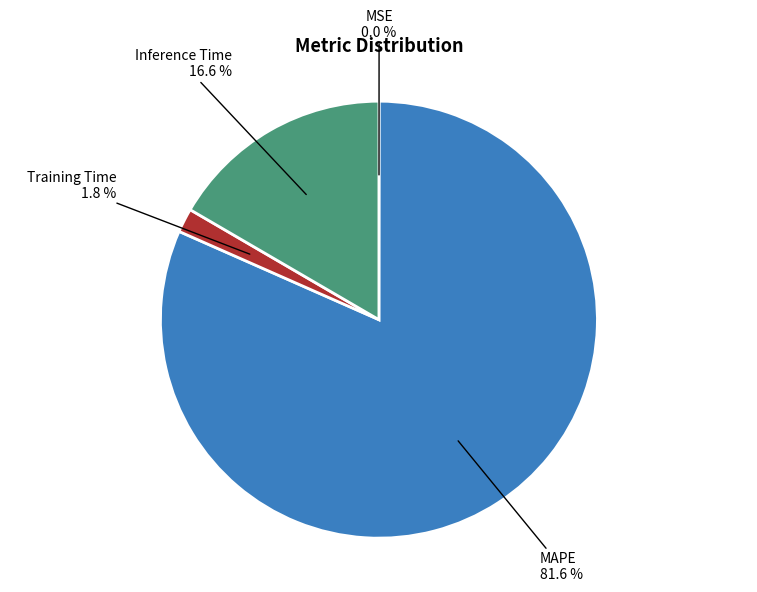

True or false: MAPE accounts for 96% of the total.

False